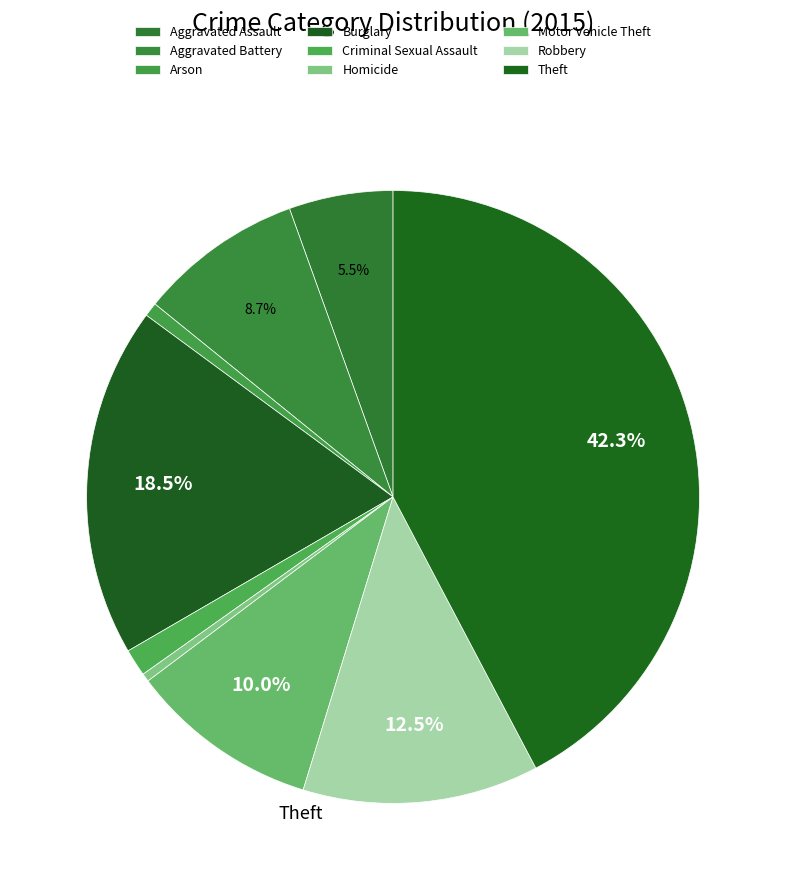

Combined, what portion of the pie is Motor Vehicle Theft and Aggravated Battery?

18.7%